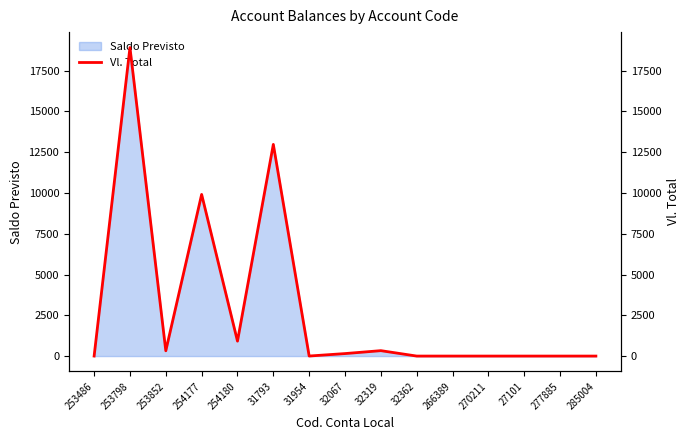

Count the number of values greater than 2.

8